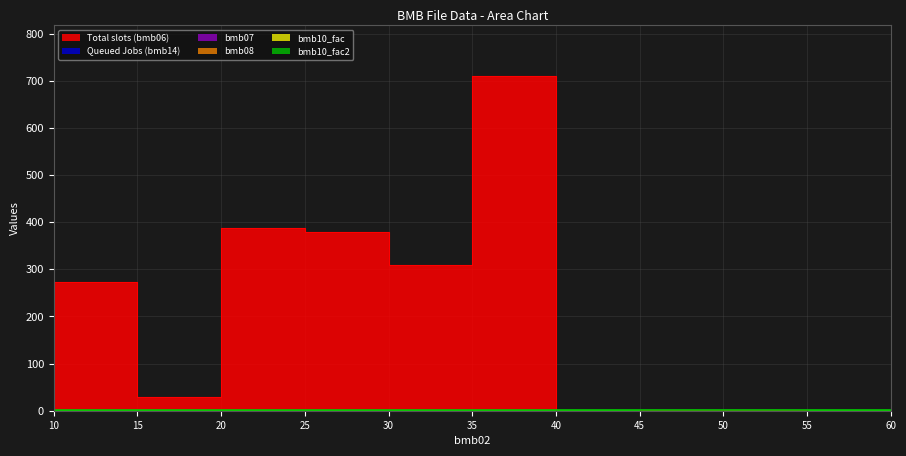

After their last crossing, which series has the higher values: bmb10_fac or bmb06?

bmb10_fac